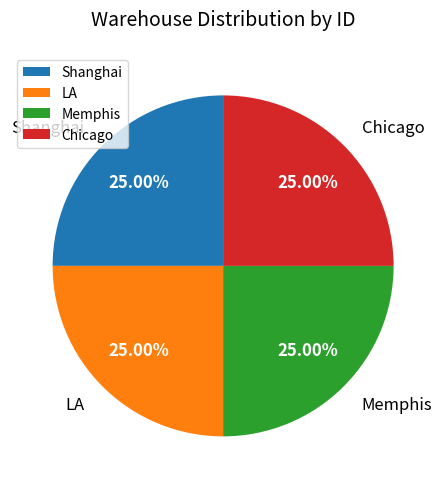

Approximately how many times larger is the value at Chicago compared to Memphis?

1.0